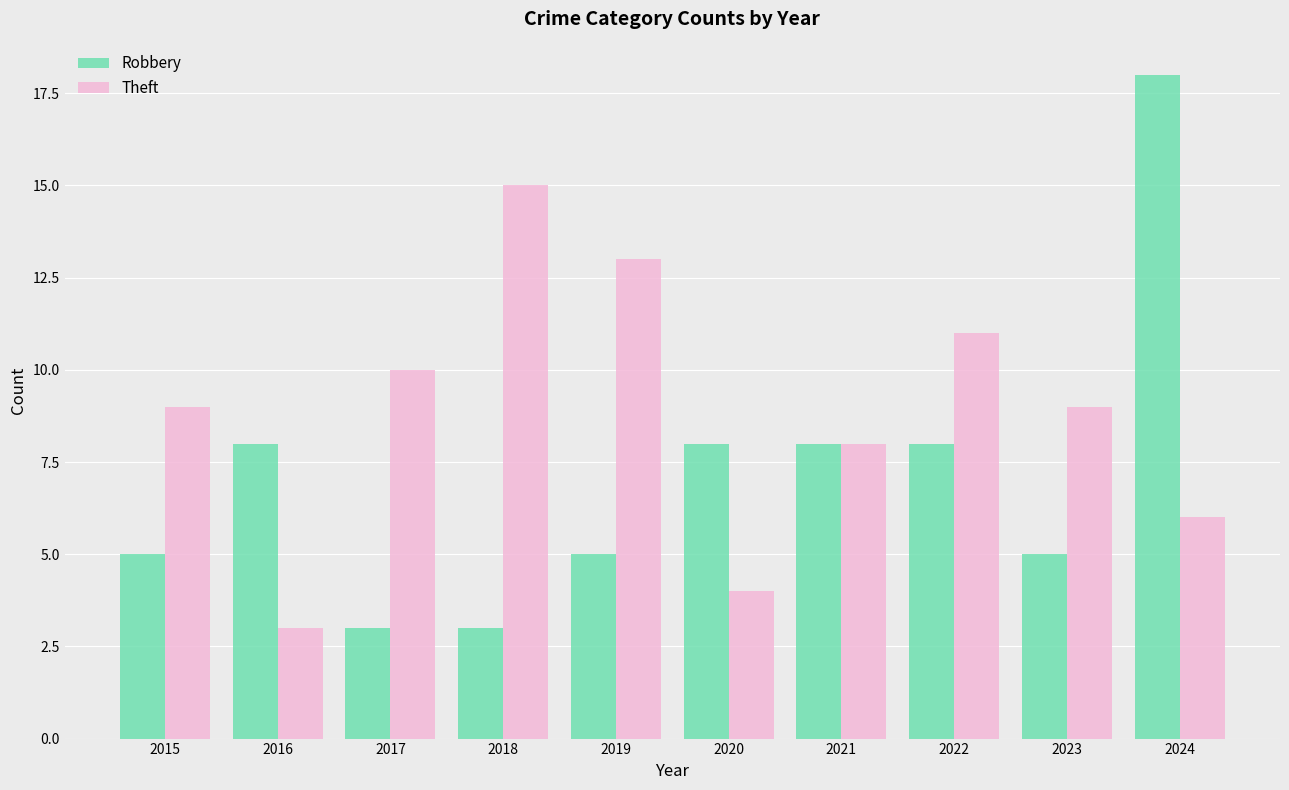

Which series has the widest spread of values?

Robbery